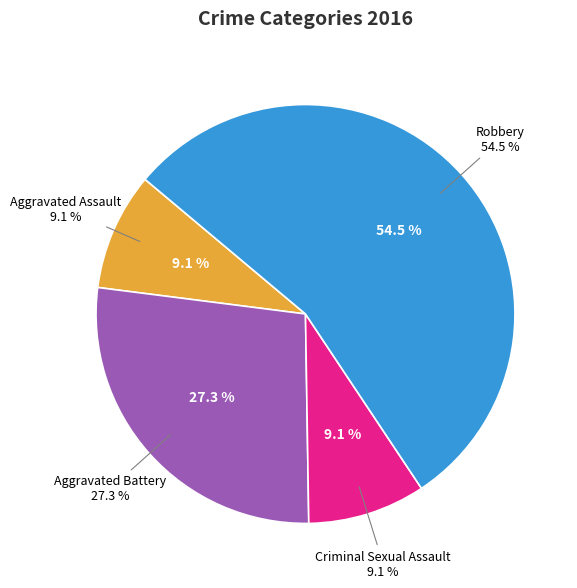

The Robbery slice represents 44% of the pie. True or false?

False